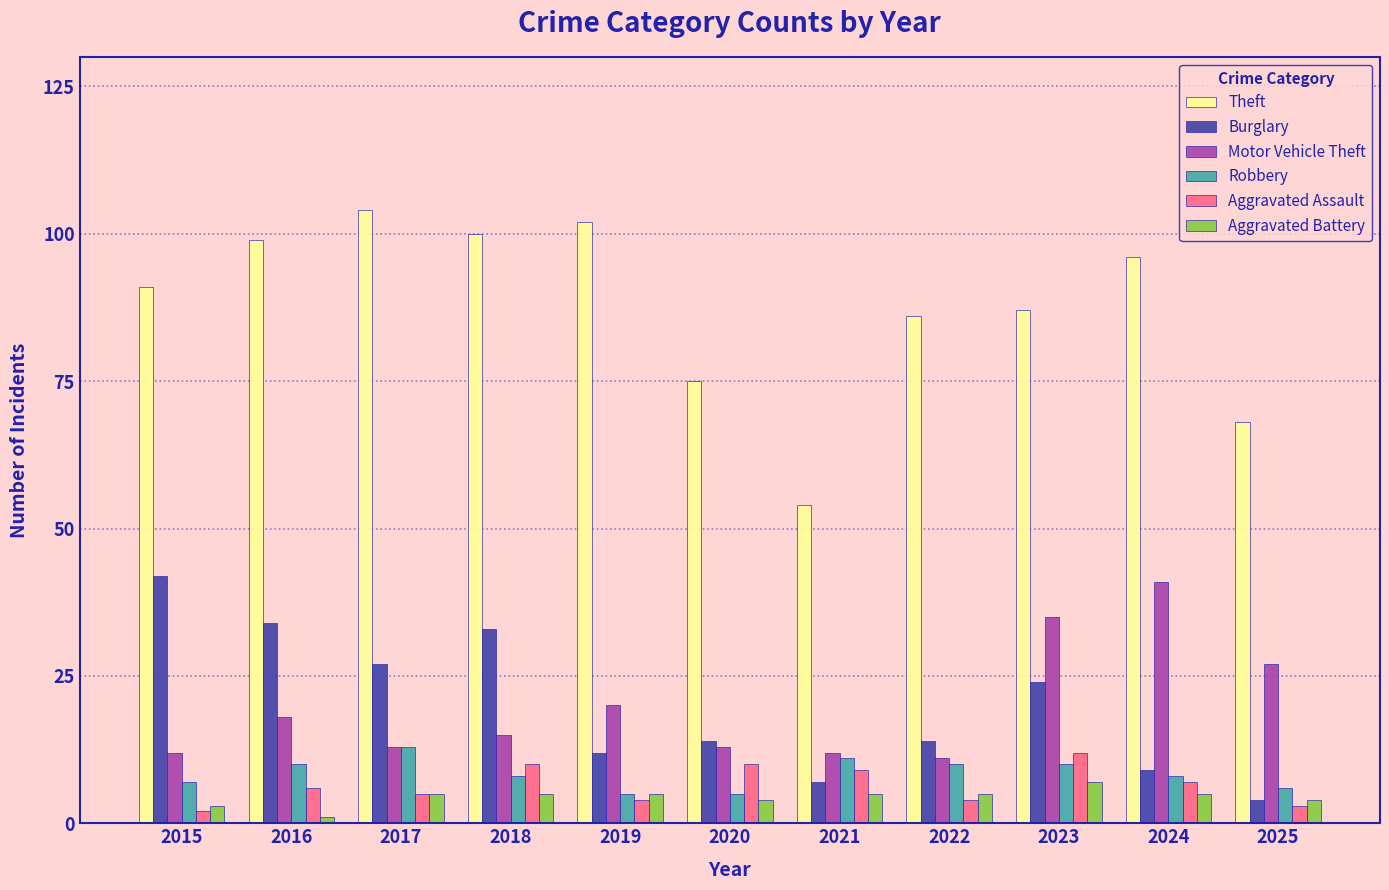

The value of Aggravated Battery at 2023 is 7. True or false?

True